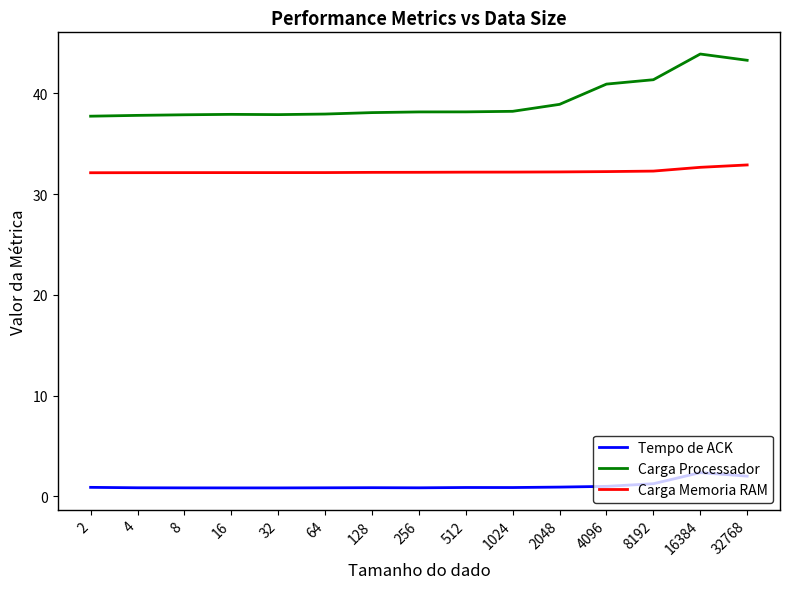

What is the difference between the maximum and minimum values in the Carga Processador series?

6.2